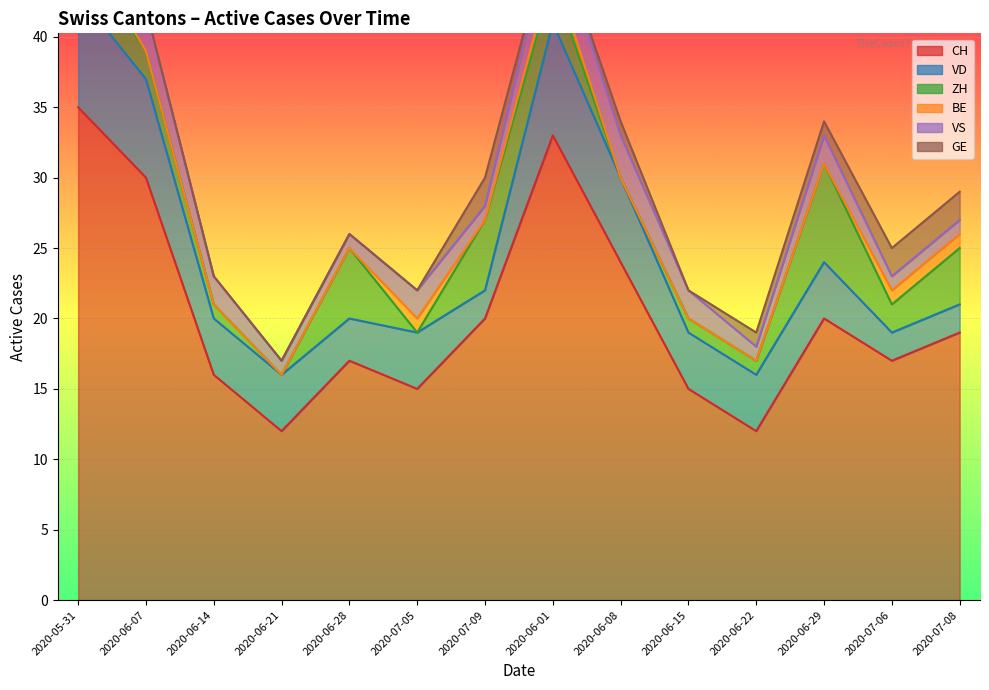

Where is the first local maximum for ZH?

2020-06-28